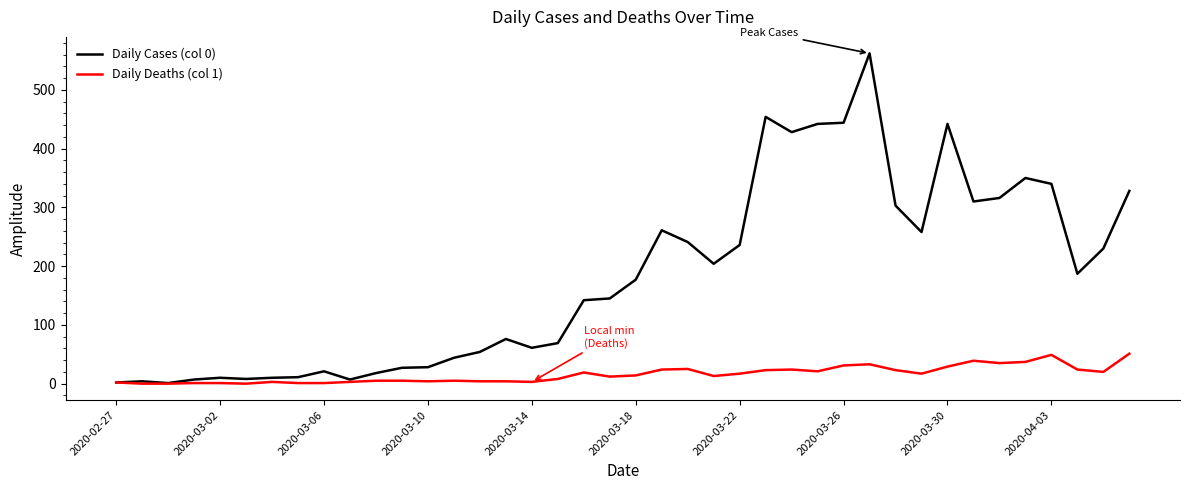

List the series in order of their overall mean, lowest first.

Daily Deaths (col 1), Daily Cases (col 0)